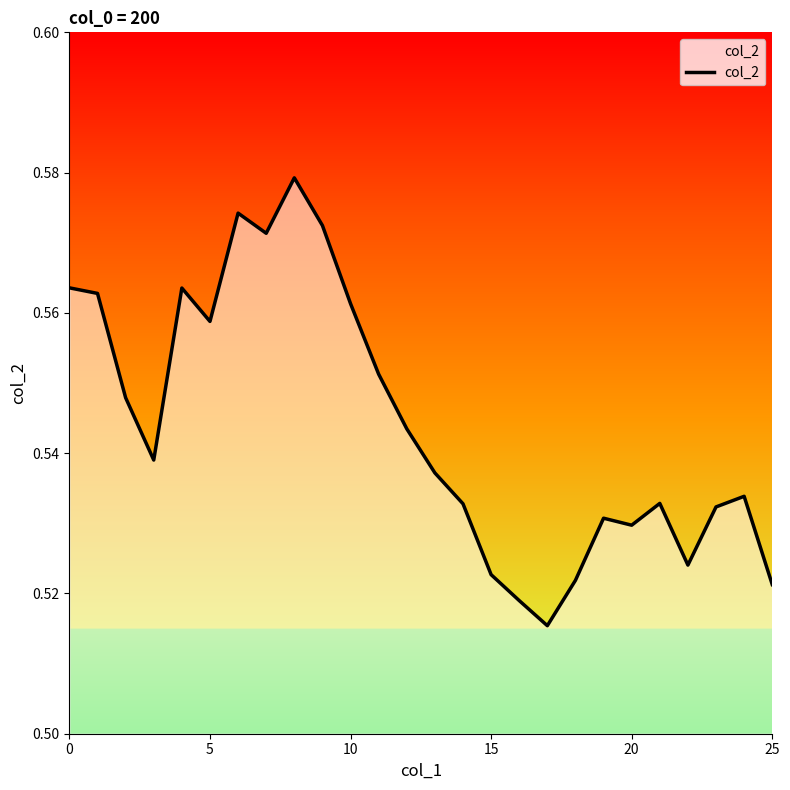

How many distinct data groups are displayed?

1